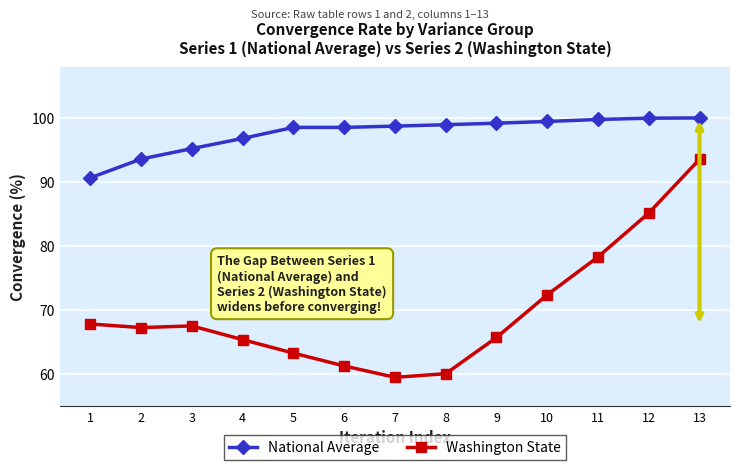

Between 1 and 5, which series saw the biggest shift?

National Average